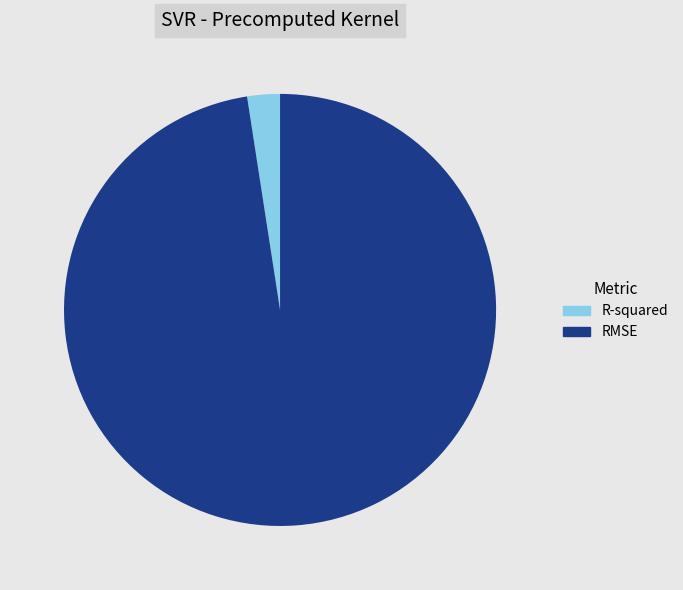

Do R-squared and RMSE together represent more than half of the pie?

Yes